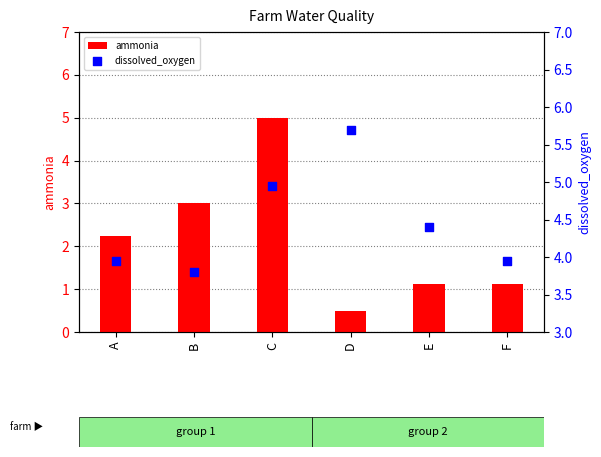

What are all the series names shown in the legend?

ammonia, dissolved_oxygen